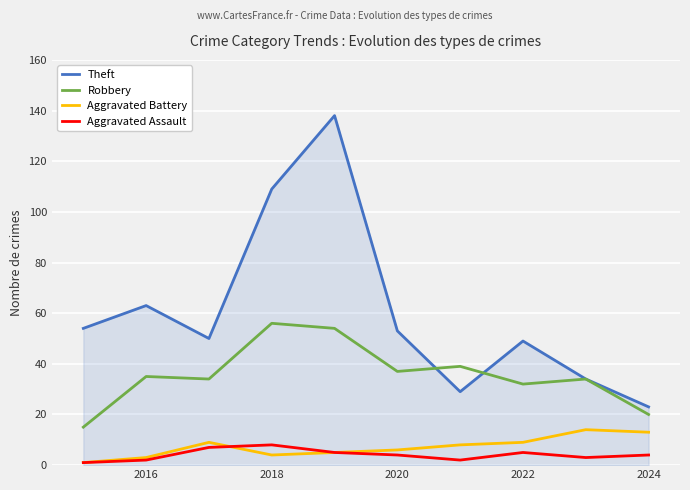

In Theft, how many points are lower than both neighbors (excluding endpoints)?

2